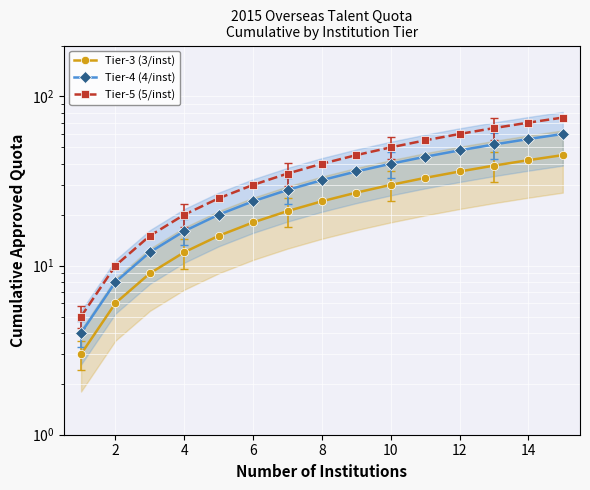

Does the chart display data point markers on the line(s)?

Yes